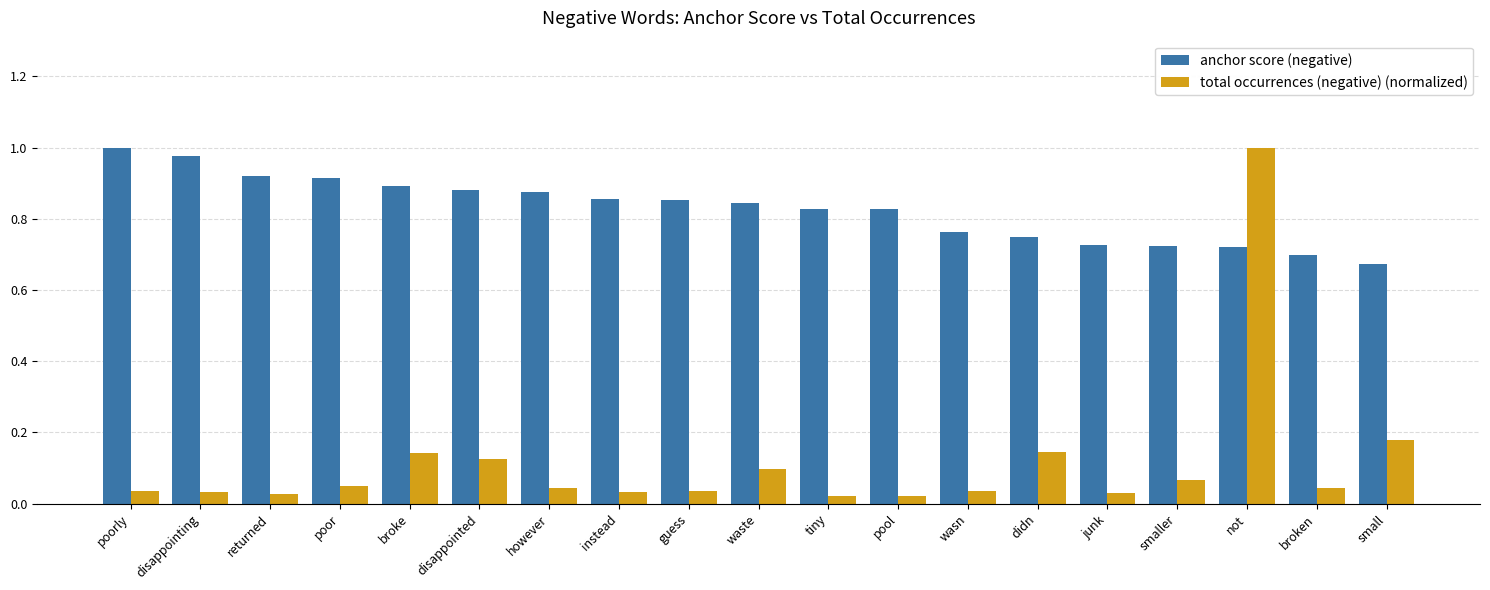

What is the difference between the highest and lowest values at didn?

0.6